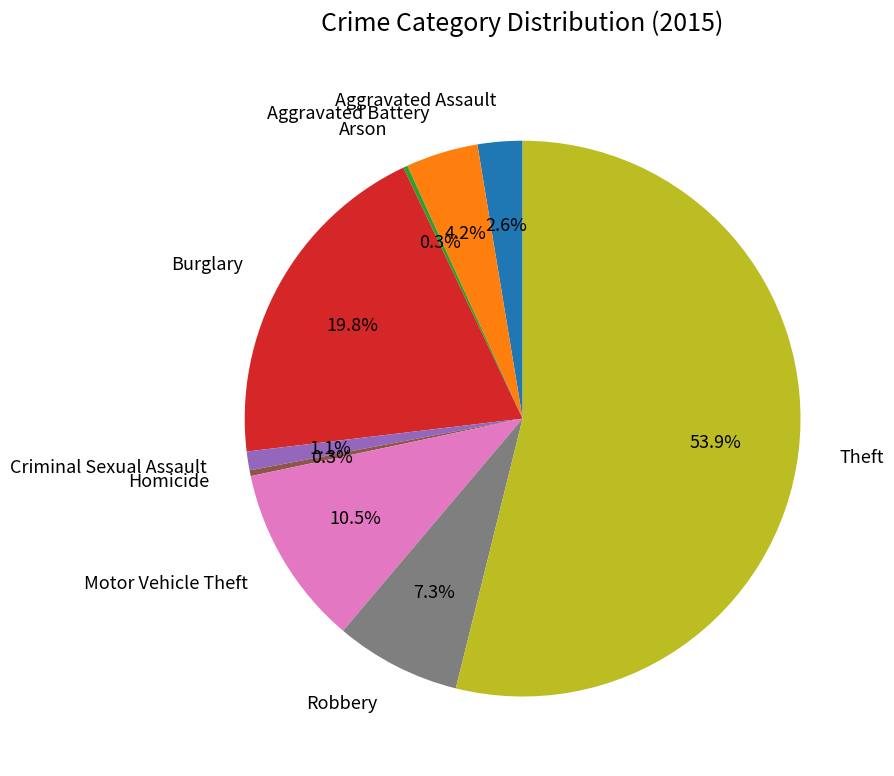

What percentage do Burglary and Theft together represent?

73.7%